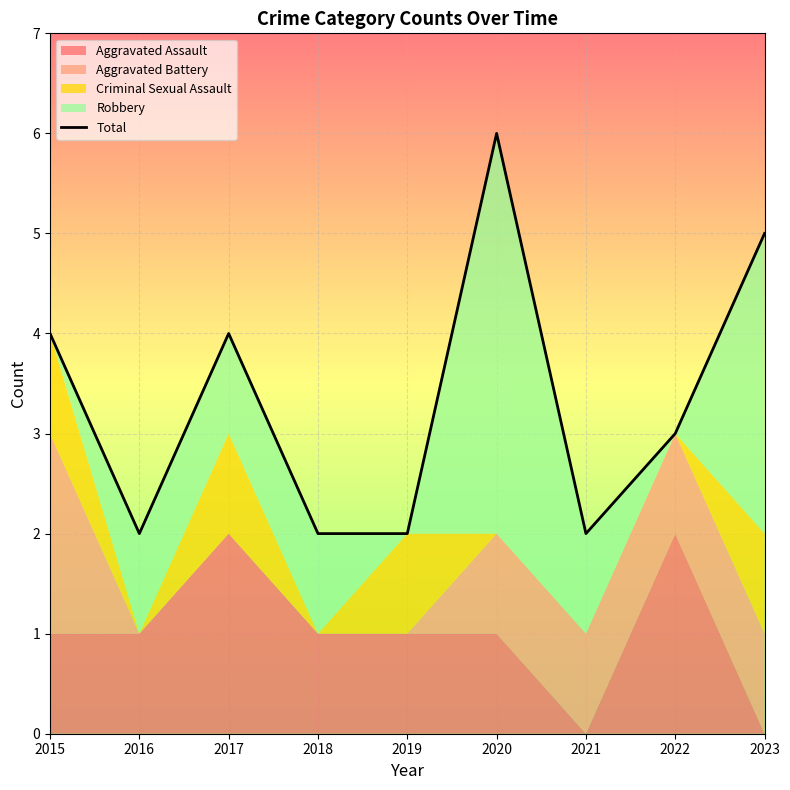

At which category does the data reach its first local valley?

2016